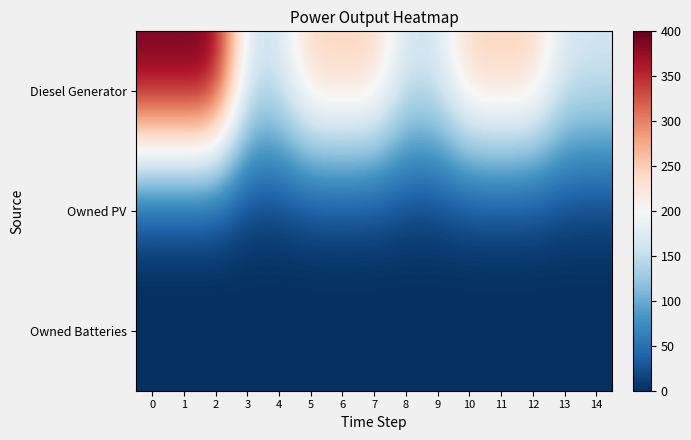

Which has a higher value, 4 or 3?

4